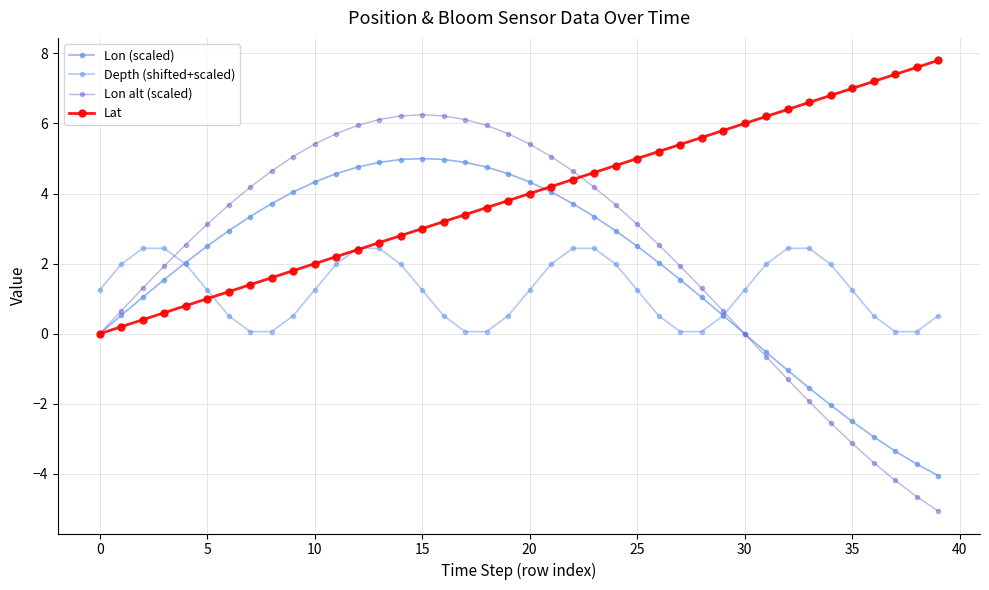

What is the value of the Lon alt (scaled) point at the 3rd from the left?

1.3